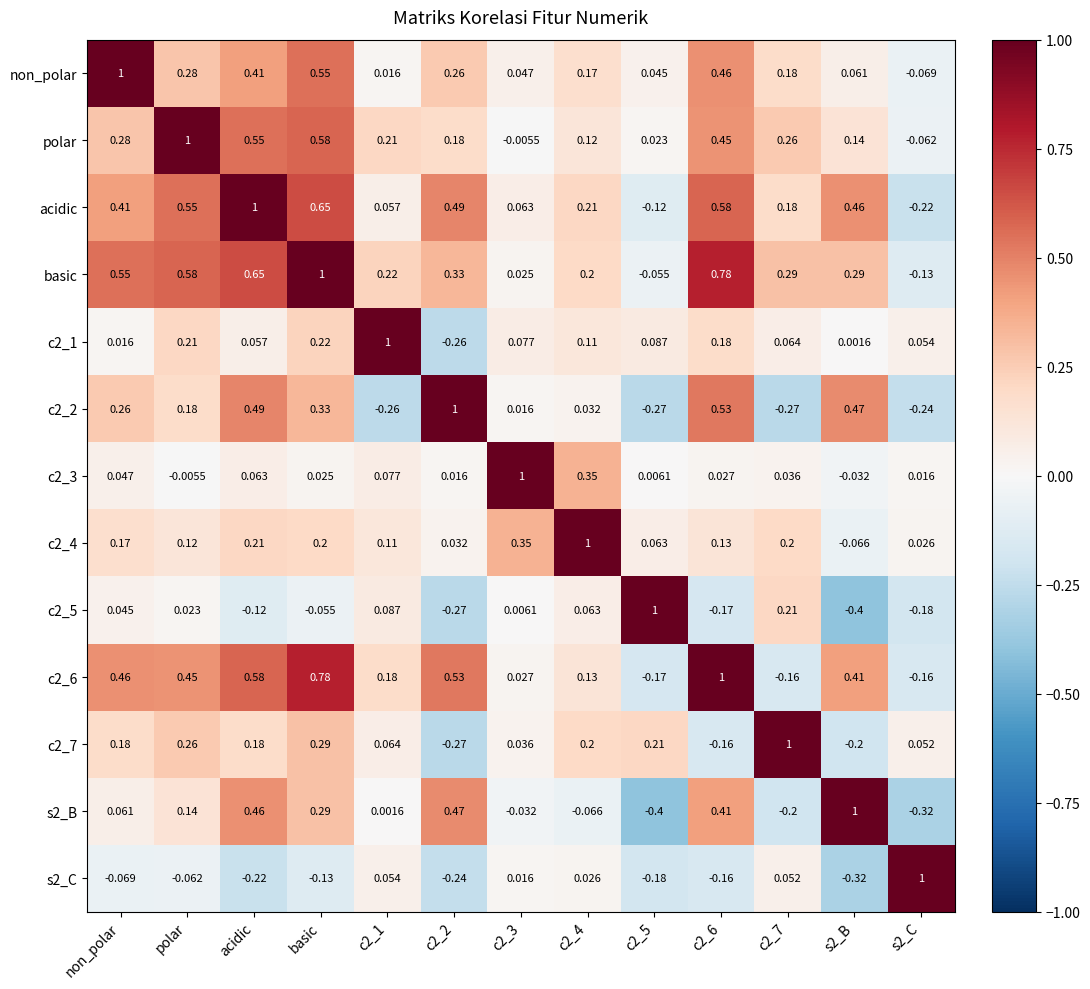

Where does the c2_6 series first go above 0?

non_polar